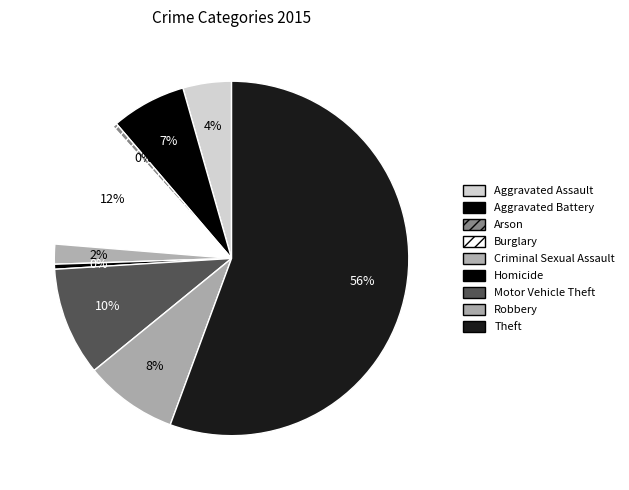

What is the largest slice in the pie chart?

Theft